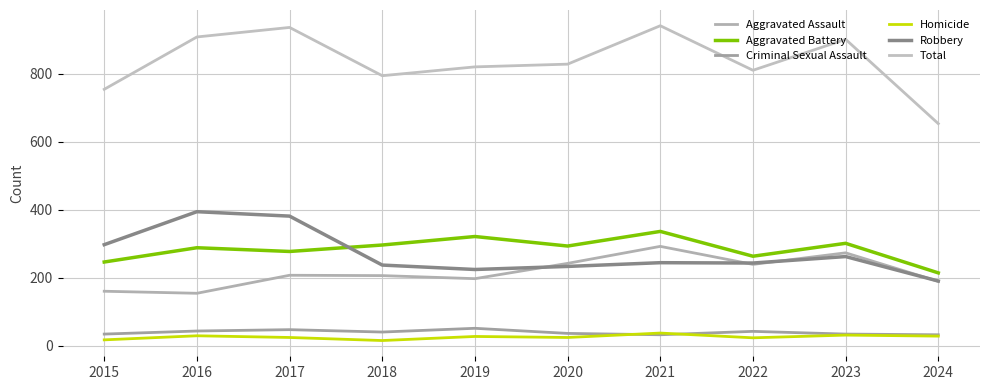

Which series changed the most between 2023 and 2024?

Total